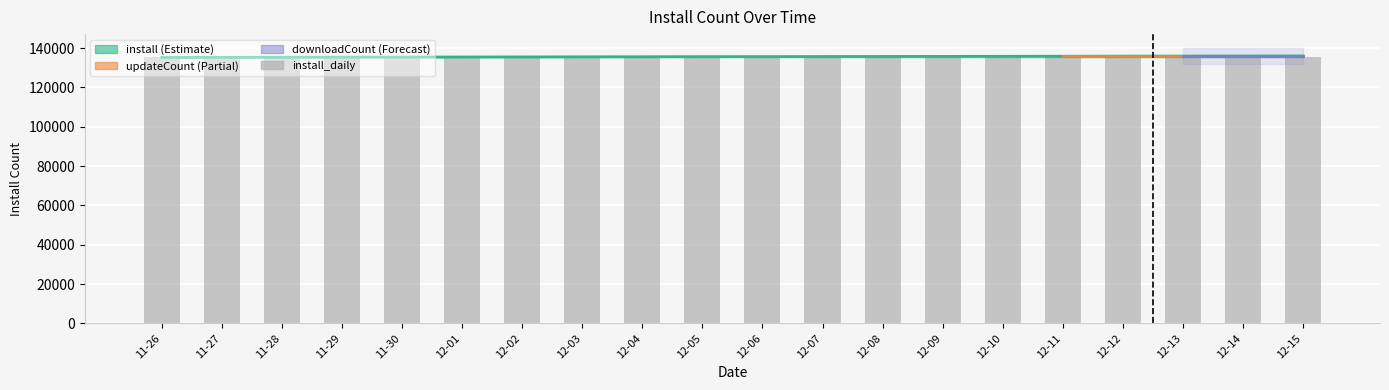

What is the minimum value shown in the chart?

135299.1